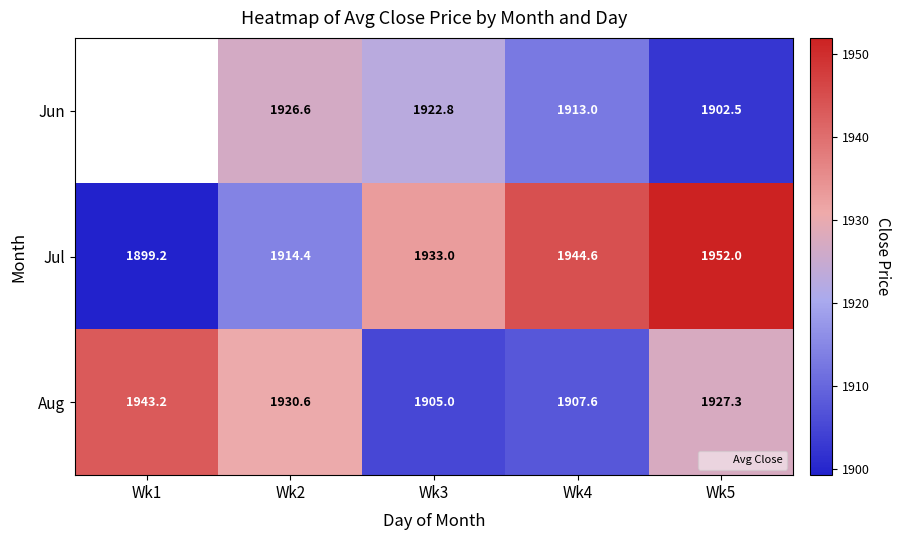

How many data points in Aug are less than 1927?

2